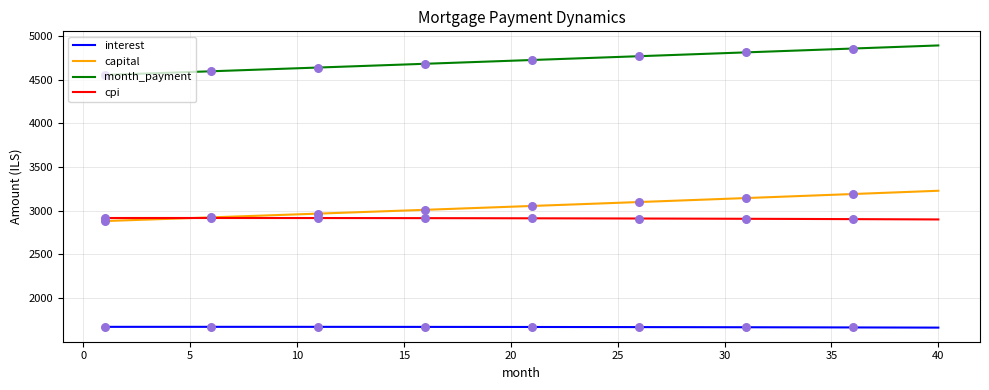

Which series has the largest total across all categories?

month_payment